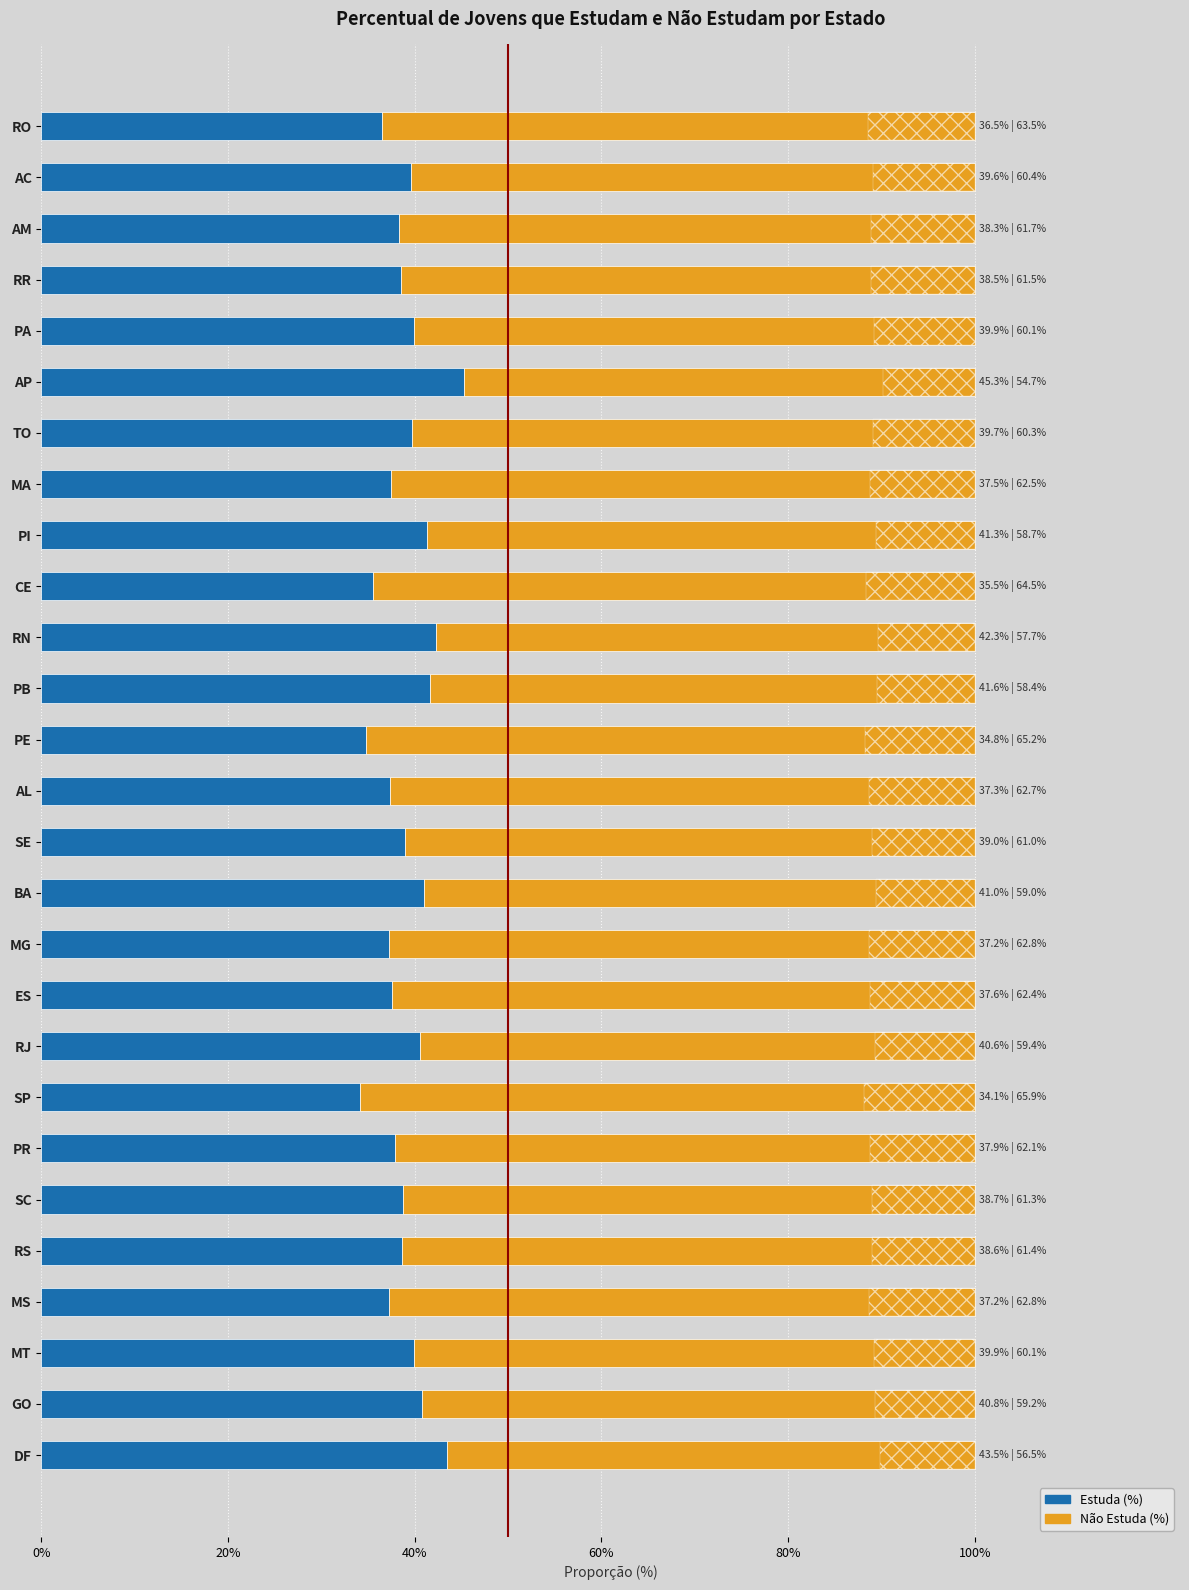

How many groups of bars are there?

27